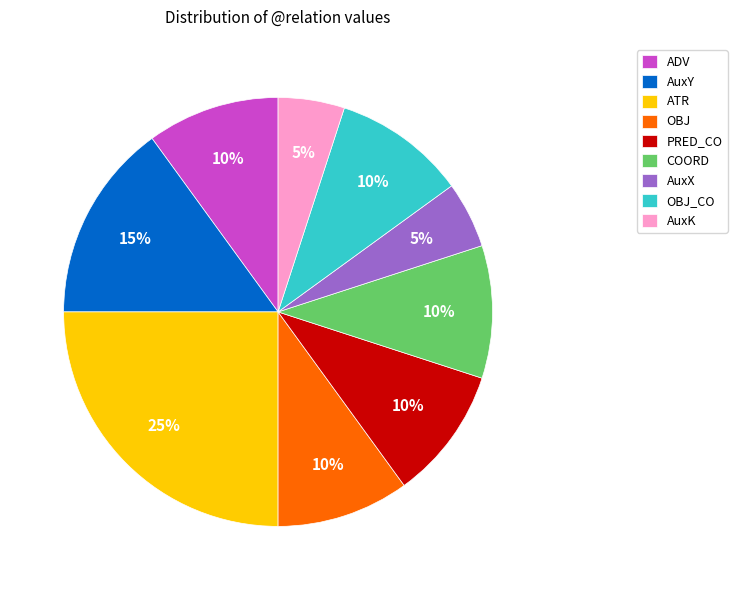

To the nearest percent, what portion does OBJ represent?

10%